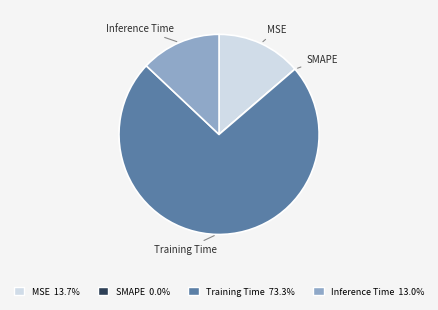

Combined, do Inference Time 13.0% and MSE 13.7% account for over 50%?

No